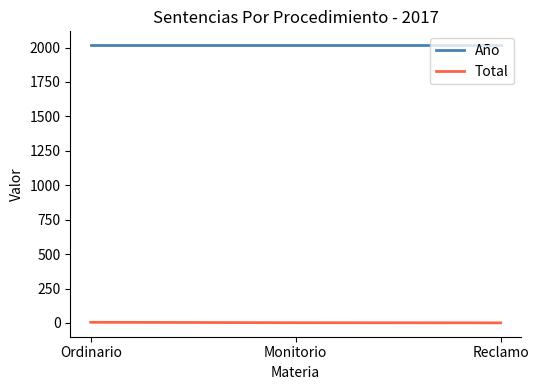

Is it true that Año equals 2017 at Monitorio?

True